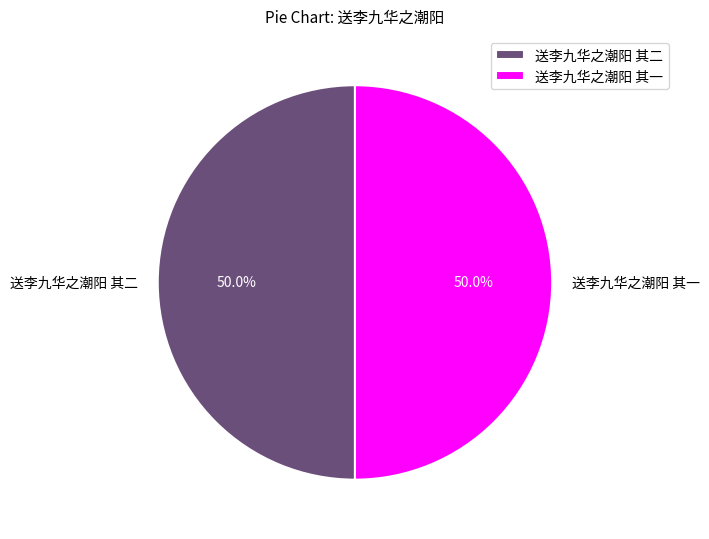

How much of the chart is everything except 送李九华之潮阳 其二?

50.0%